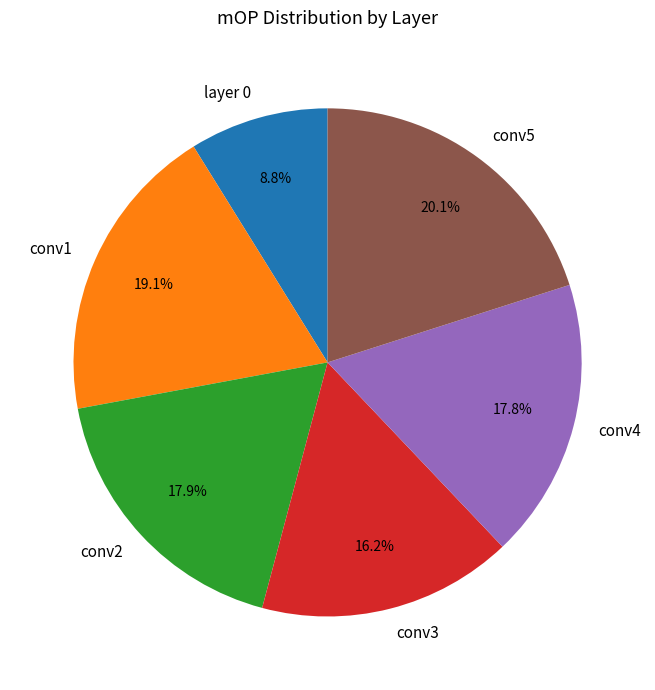

To the nearest percent, what percentage of the pie is conv1?

19%